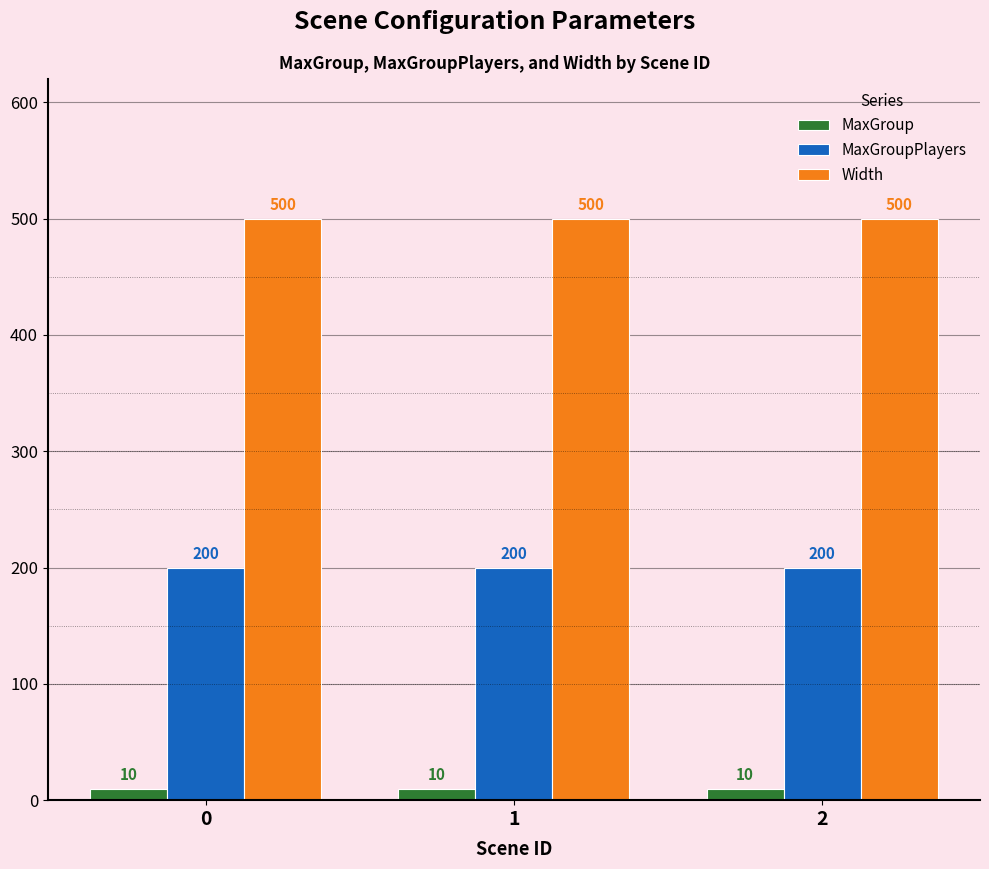

What is the spread (max minus min) of values at 0?

490